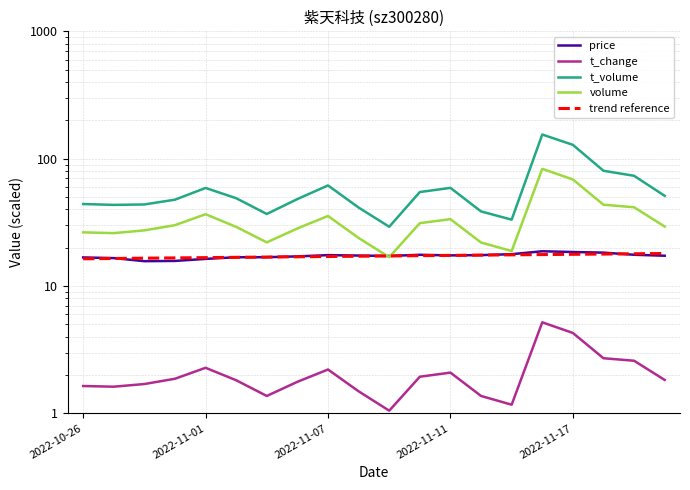

True or false: t_volume and trend reference intersect in this chart.

False